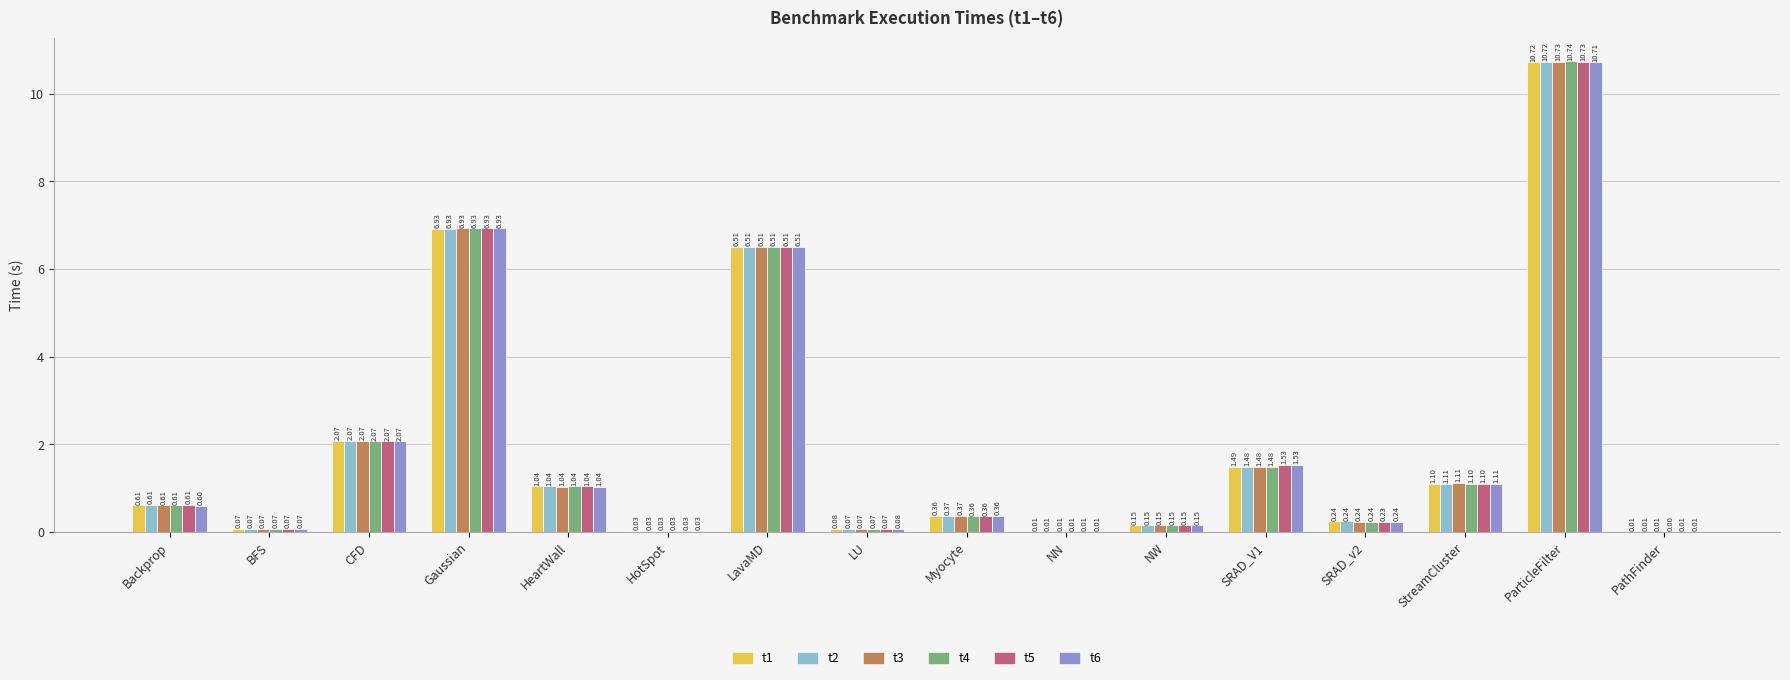

What is the highest value of the t2 series?

10.7